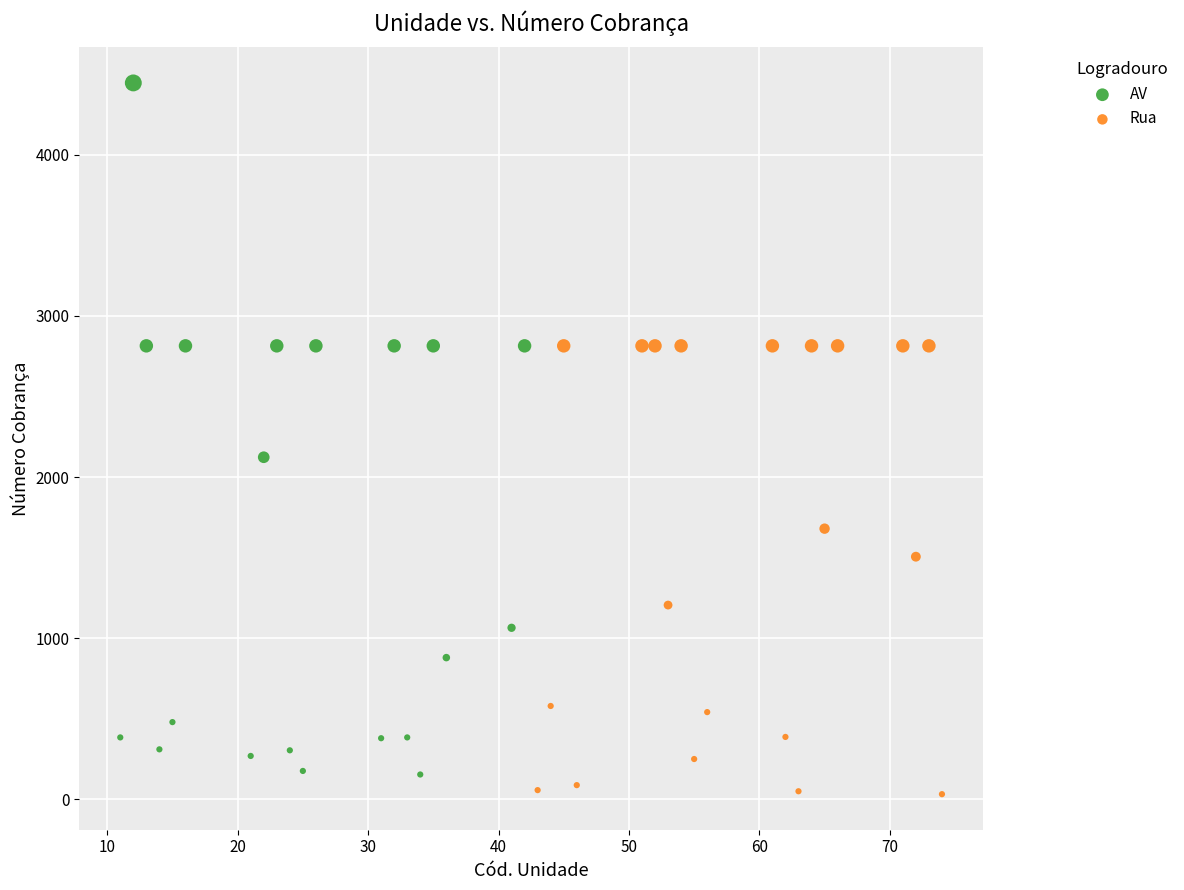

What are all the series names shown in the legend?

AV, Rua